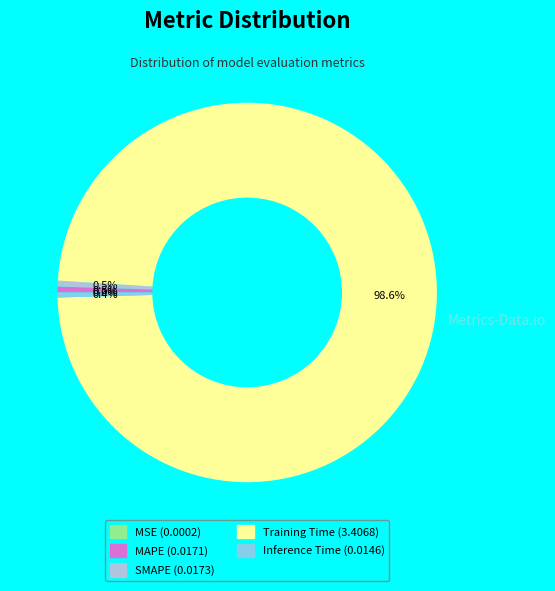

To the nearest percent, what is the difference between the largest and smallest slice percentages?

99%